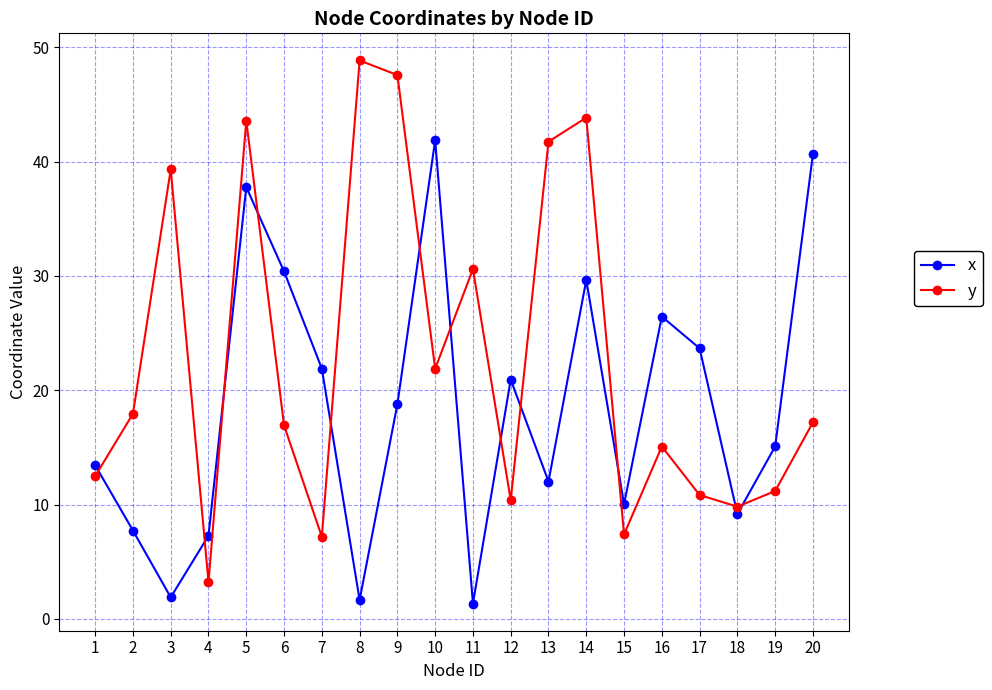

How many intersections are there between y and x?

12